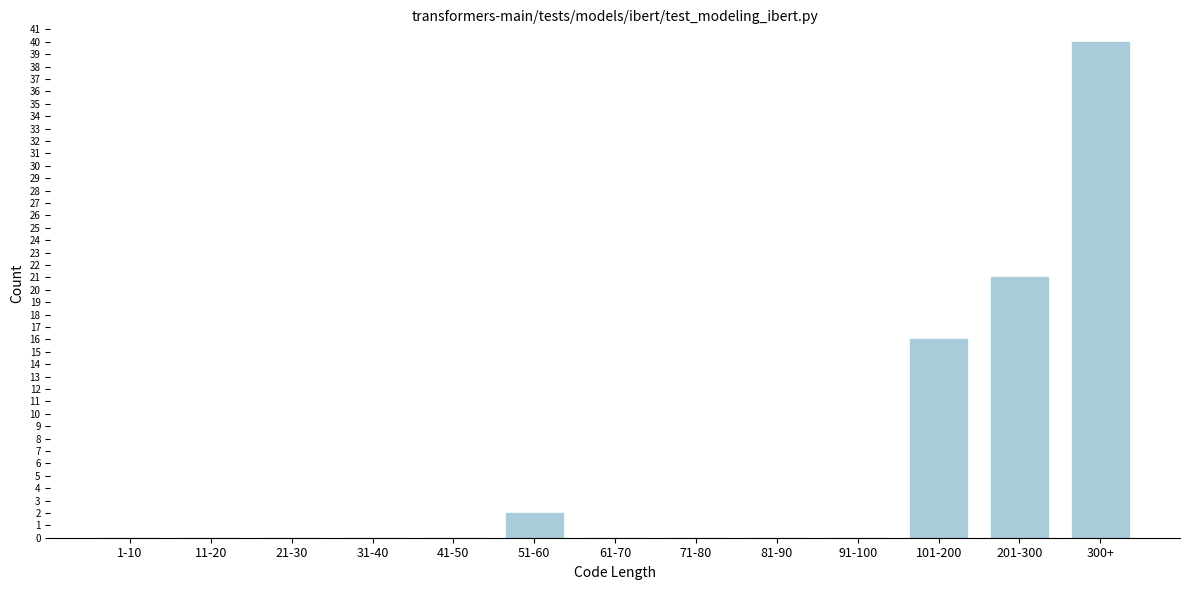

Reading left to right, extract all data points from this chart.

1-10=0	11-20=0	21-30=0	31-40=0	41-50=0	51-60=2	61-70=0	71-80=0	81-90=0	91-100=0	101-200=16	201-300=21	300+=40